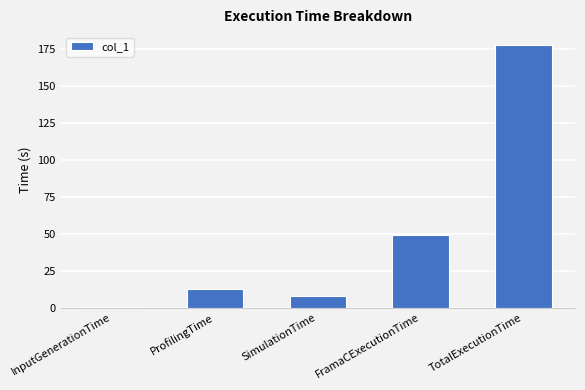

Reading right to left, what are all the values shown in this chart?

177.5	49.0	8.1	12.4	0.1